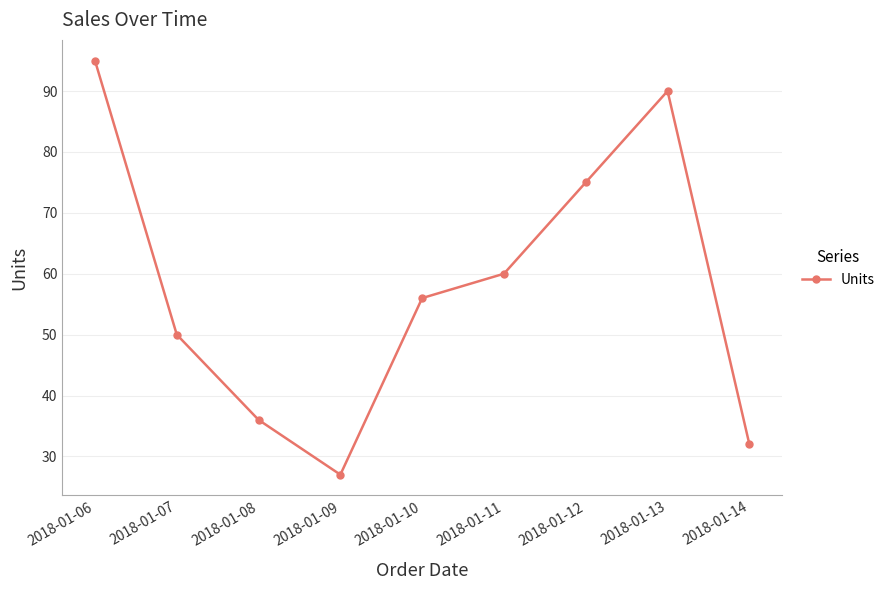

True or false: the data shows 95 at 2018-01-06.

True